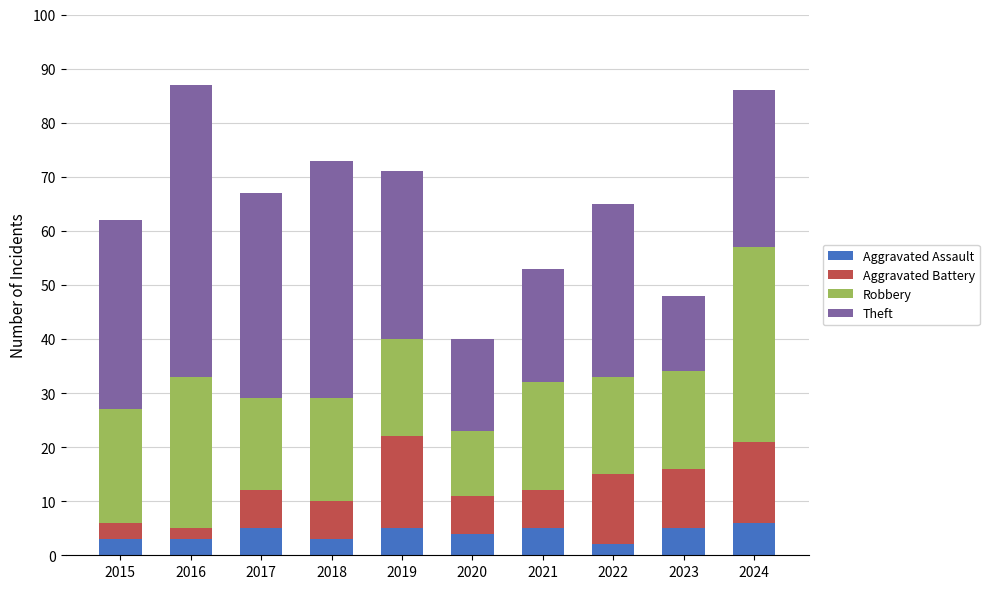

What is the total value across all series at 2021?

53